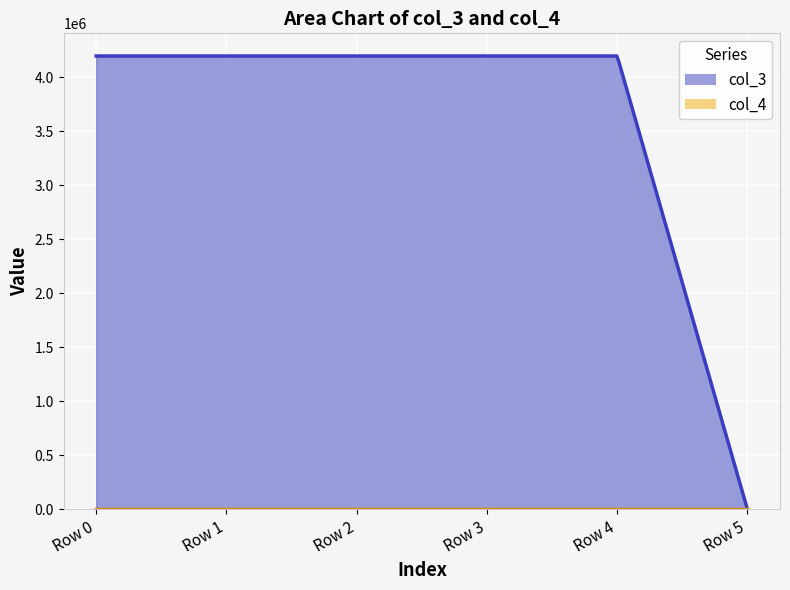

List the series in order of their peak value, lowest first.

col_4, col_3